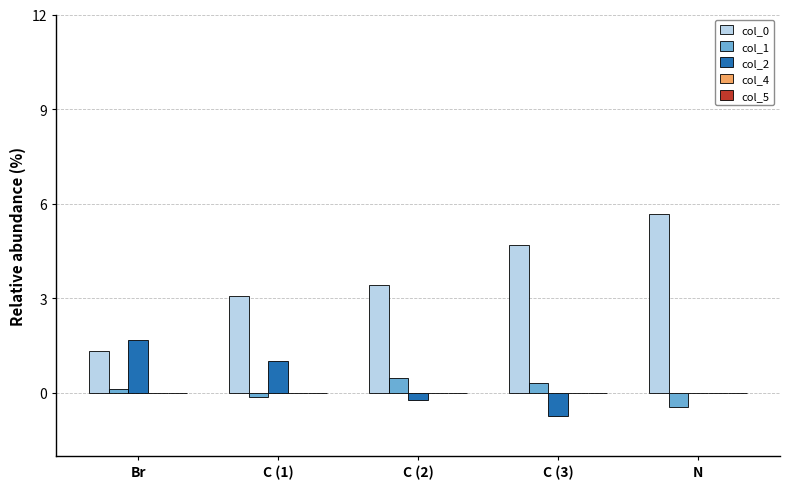

Which category has the highest value across all series?

N